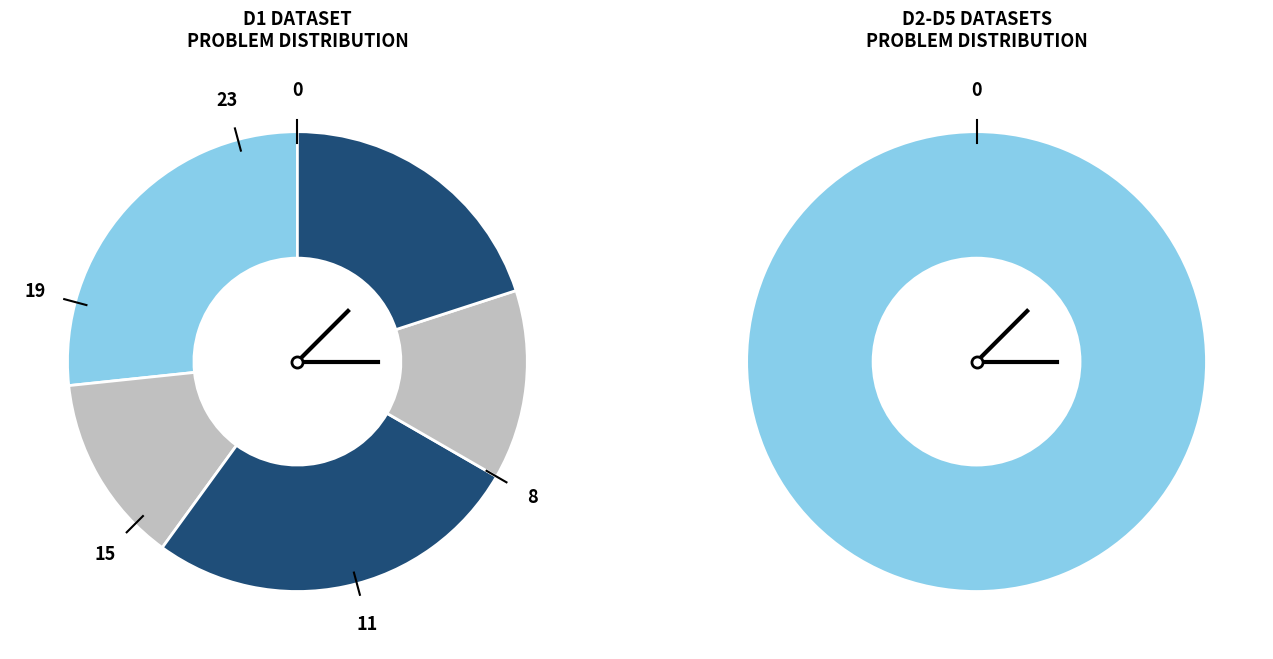

What percentage is the D4 slice, to the nearest percent?

14%